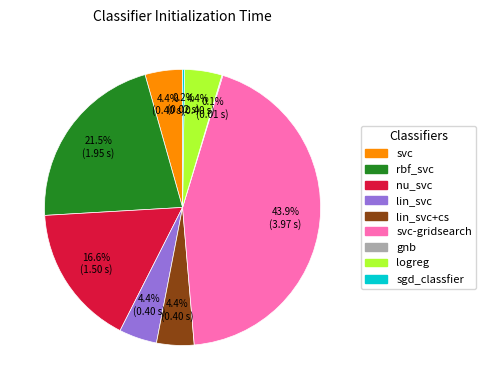

Does any single category account for the majority?

No